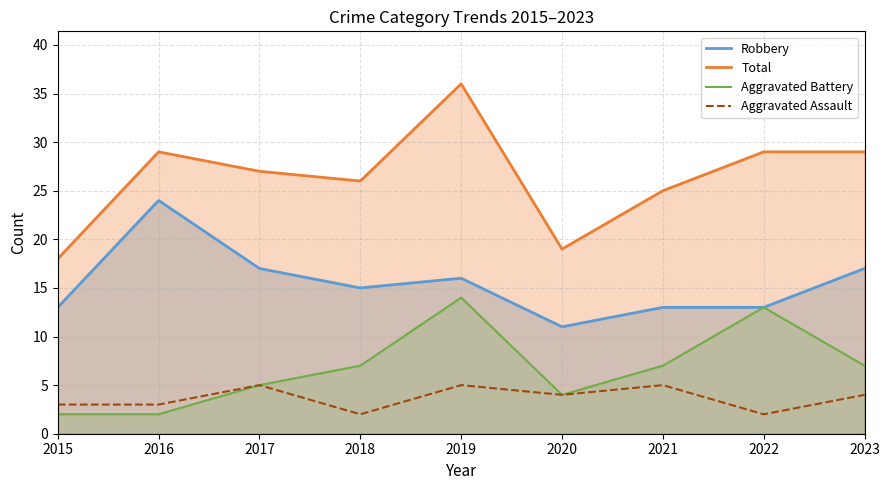

How many distinct data groups are displayed?

4